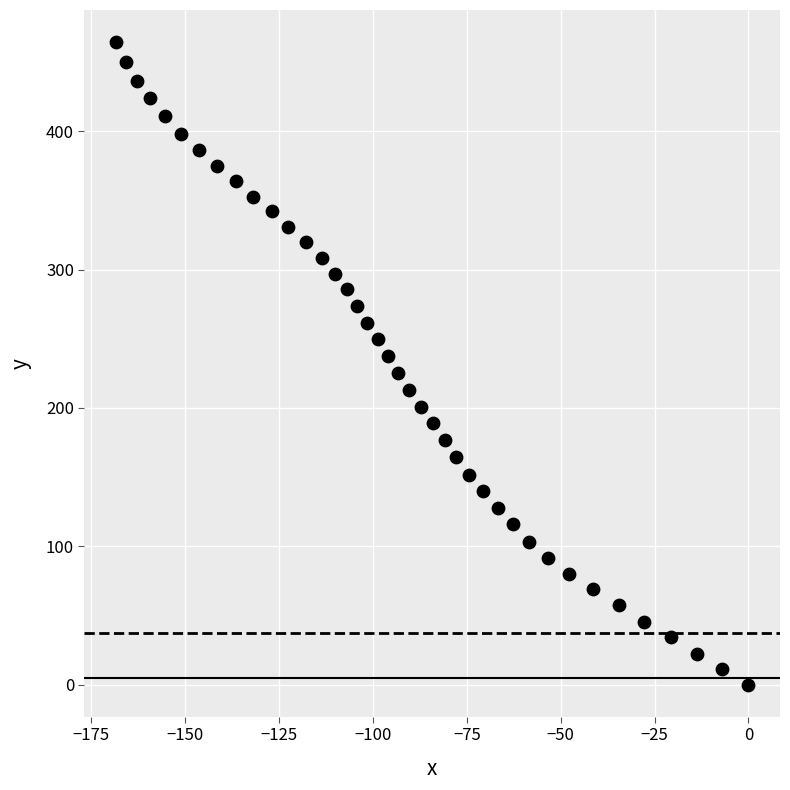

What is the range of X values (max minus min)?

168.4